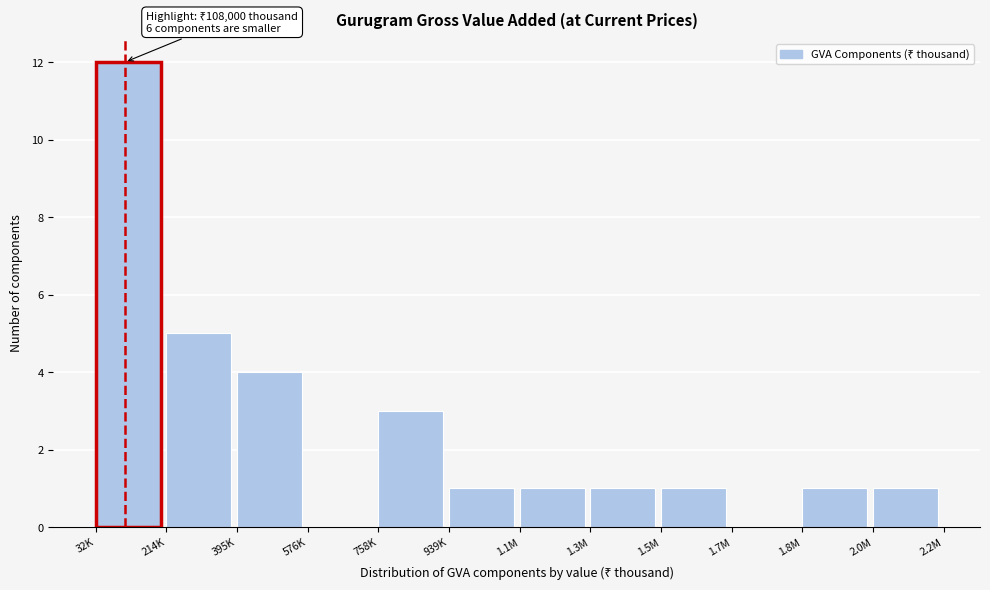

Reading left to right, list all the values displayed in this chart.

32K=12	214K=5	395K=4	576K=0	758K=3	939K=1	1.1M=1	1.3M=1	1.5M=1	1.7M=0	1.8M=1	2.0M=1